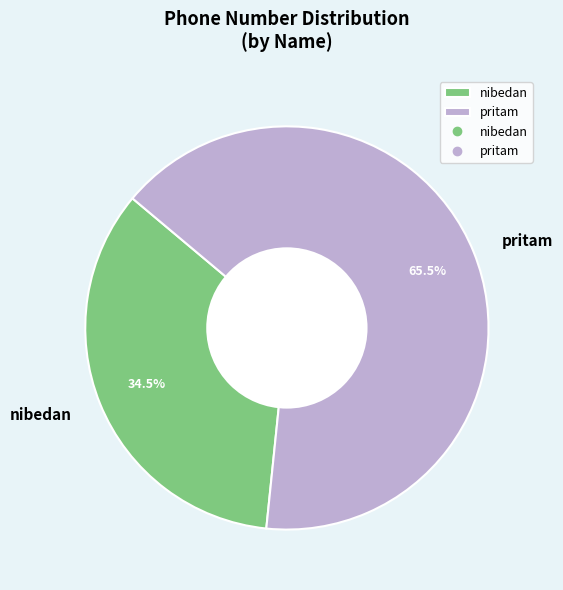

True or false: pritam accounts for 51% of the total.

False